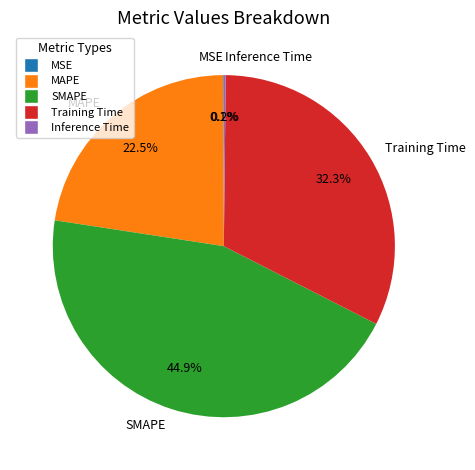

What percentage is NOT represented by SMAPE?

55.1%